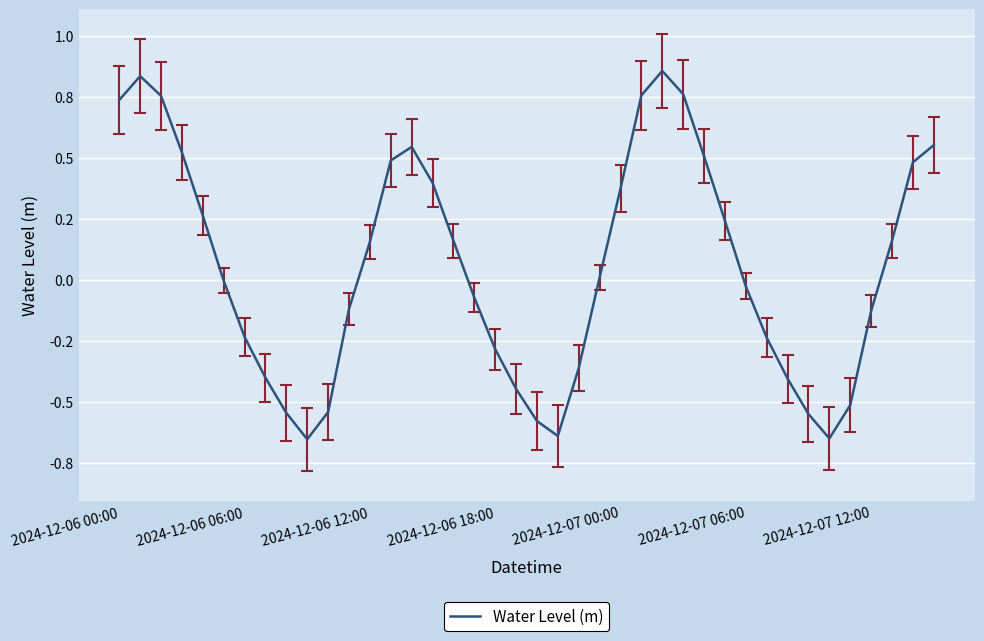

What is the value of the 10th point from the left?

-0.7